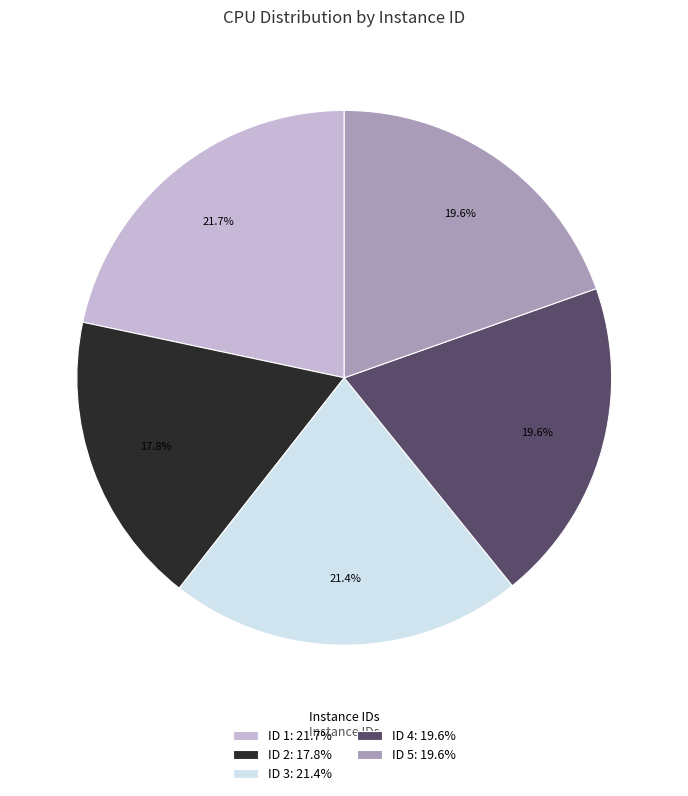

Does ID 3: 21.4% represent more than half of the total?

No